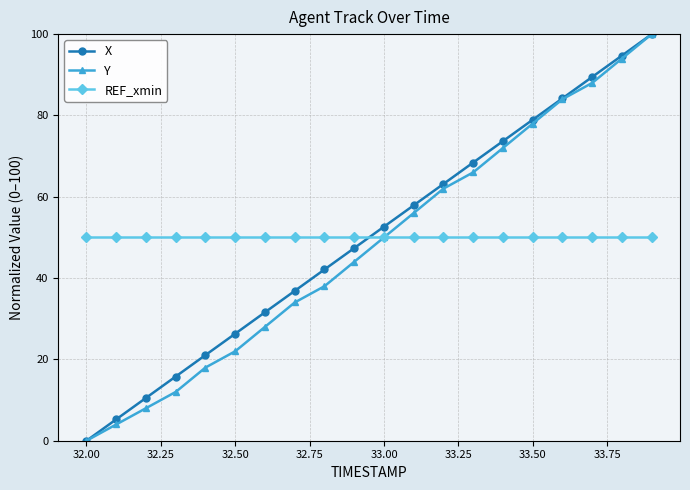

How many times do REF_xmin and X cross each other?

1